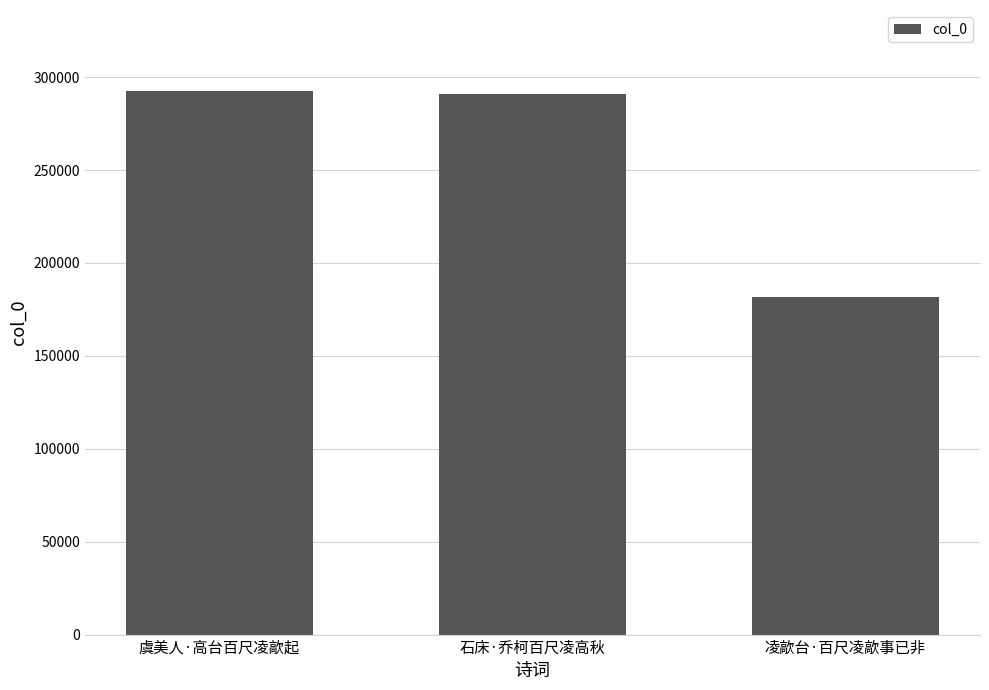

How many data points does each series have?

3